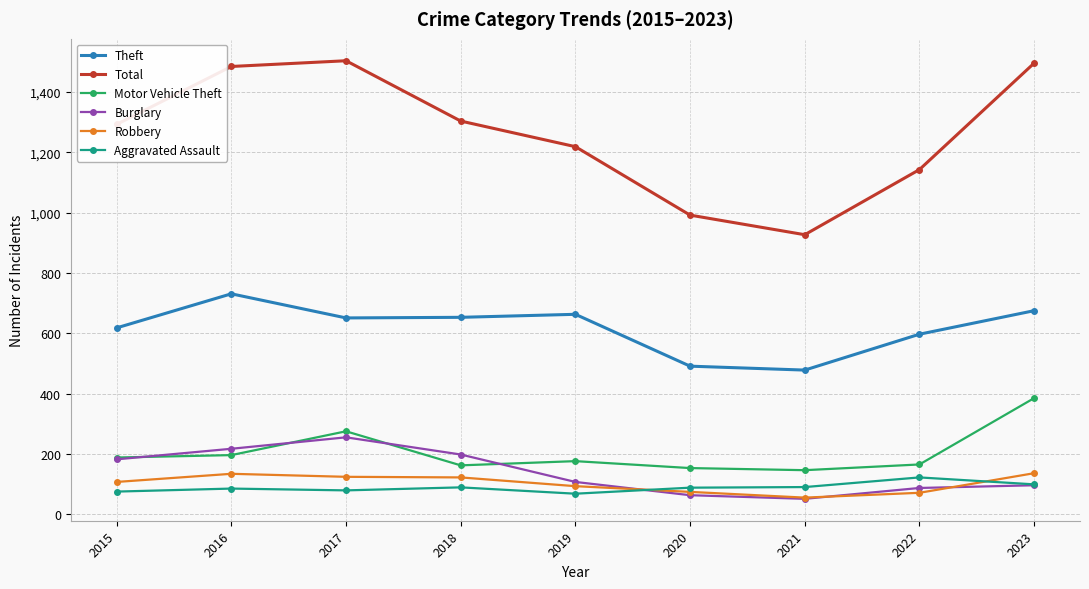

What are all the series names shown in the legend?

Theft, Total, Motor Vehicle Theft, Burglary, Robbery, Aggravated Assault